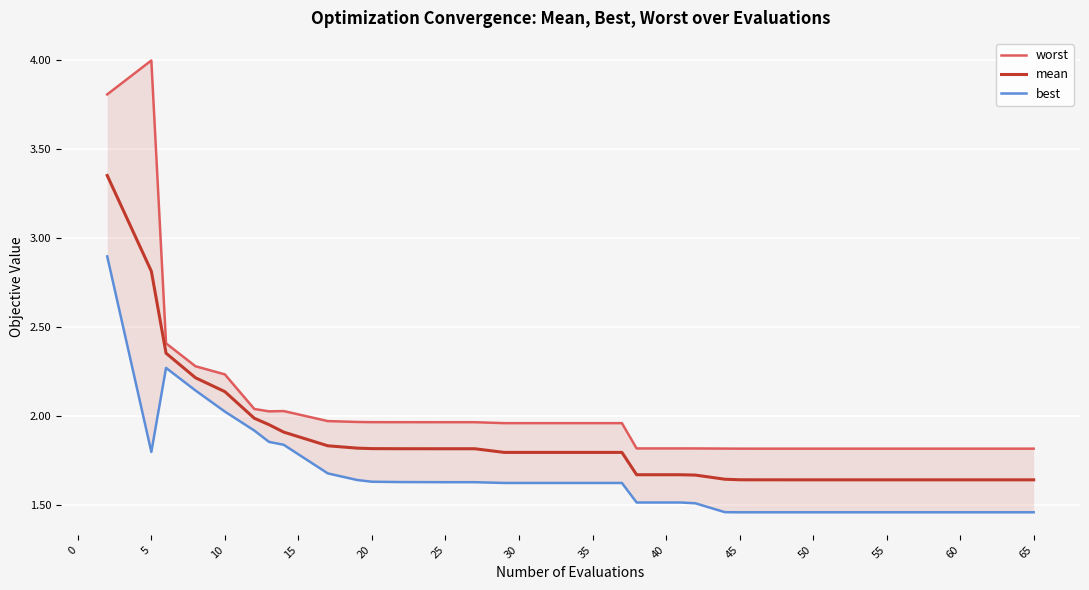

The mean series shows 2.7 at 60. True or false?

False